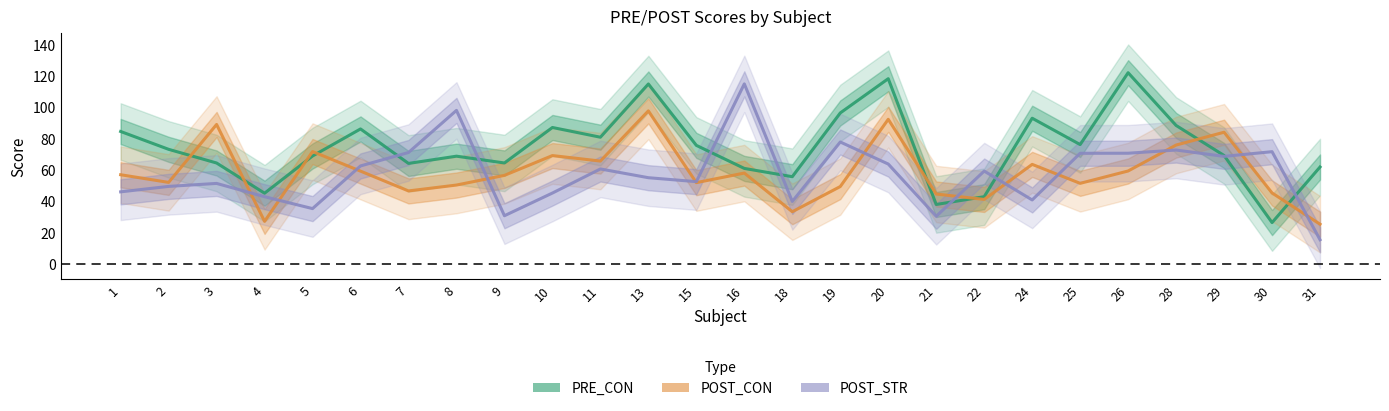

What is the sum of all POST_STR values?

1493.8